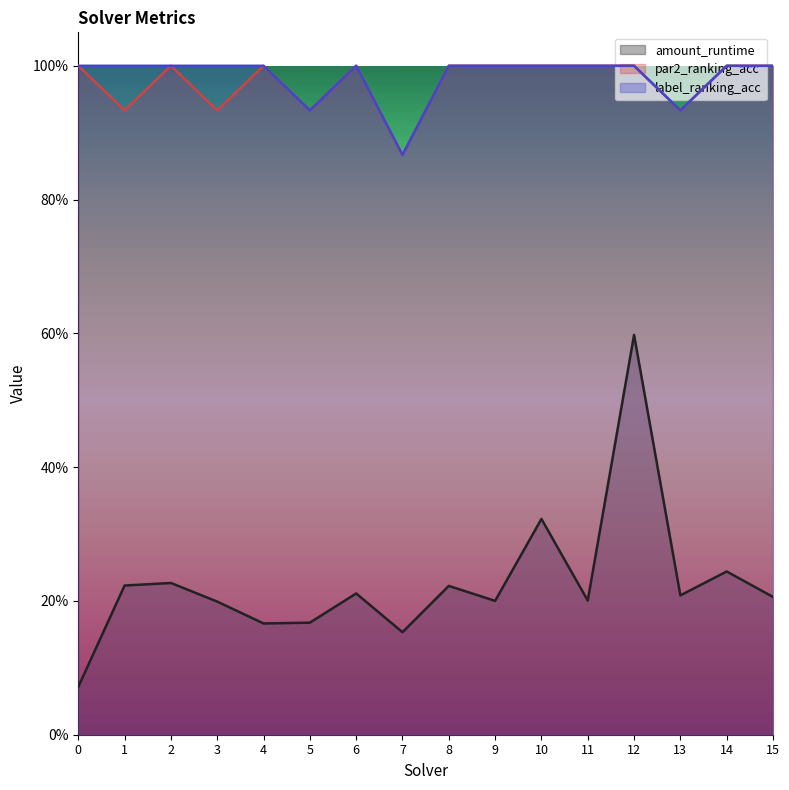

At which category is the sum across all series the highest?

12